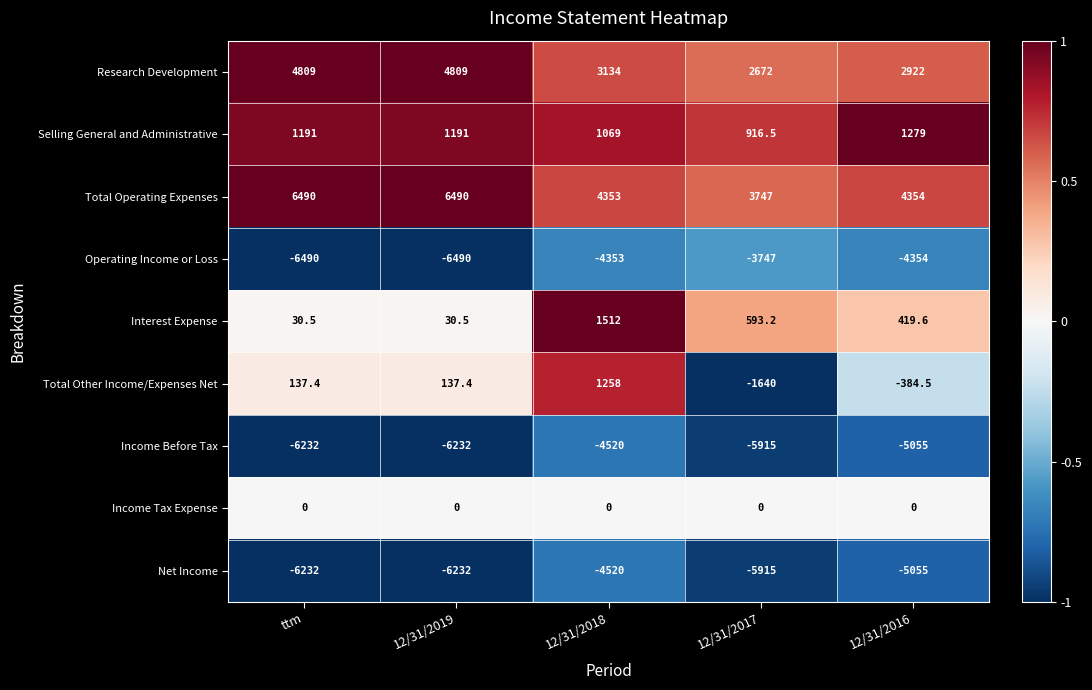

Which series has the largest total across all categories?

Total Operating Expenses